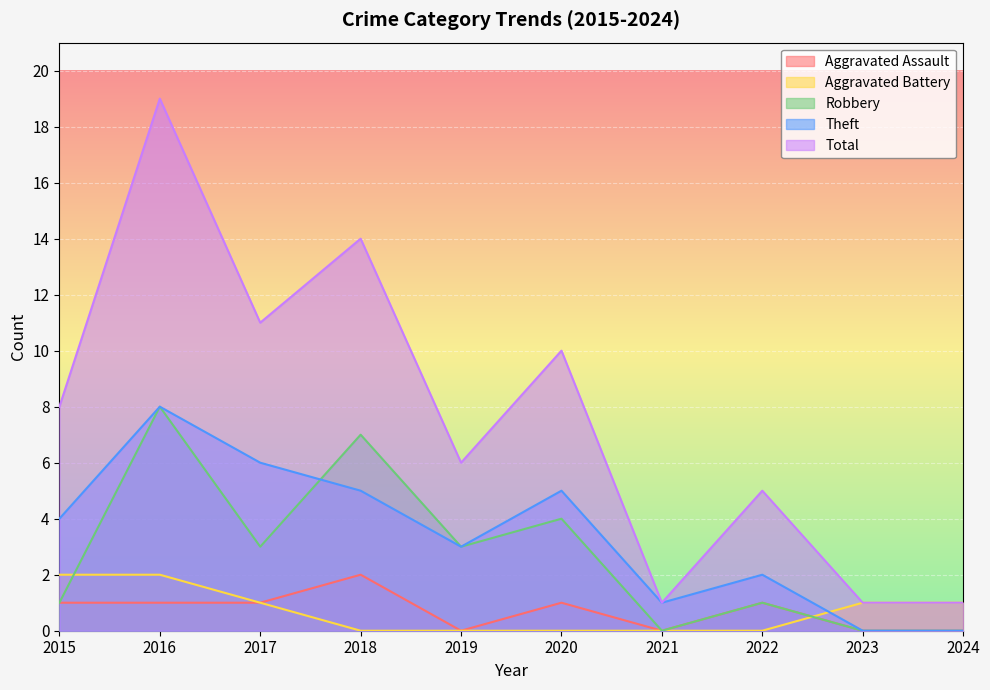

True or false: Total has a value of 6 at 2017.

False